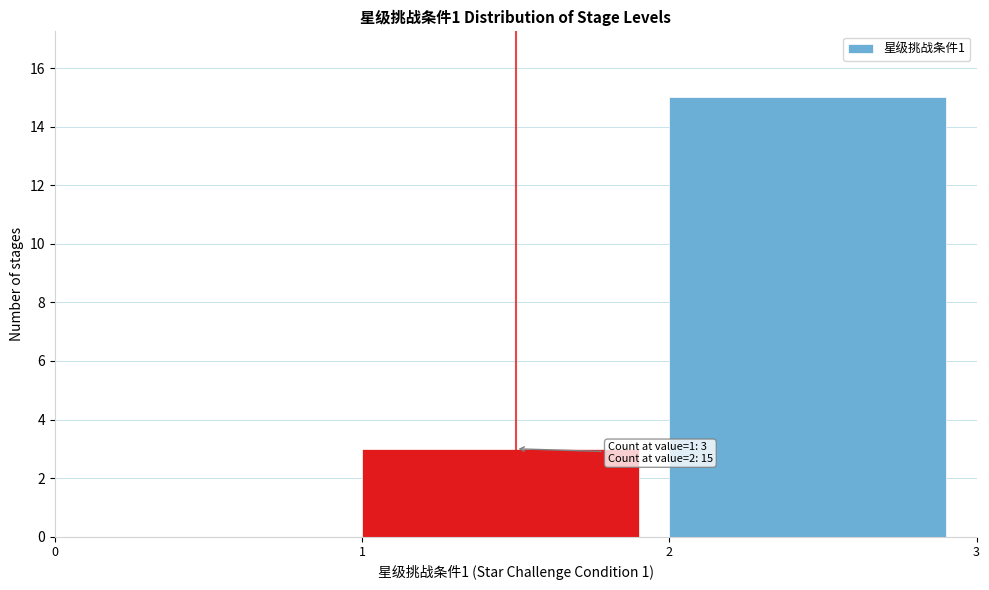

Over which range of the x-axis is the bar tallest?

2 to 3